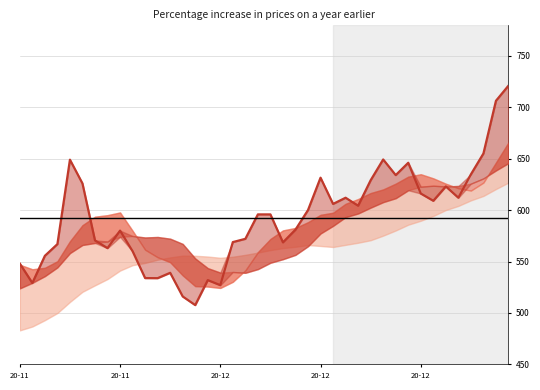

Does the chart display data point markers on the line(s)?

No